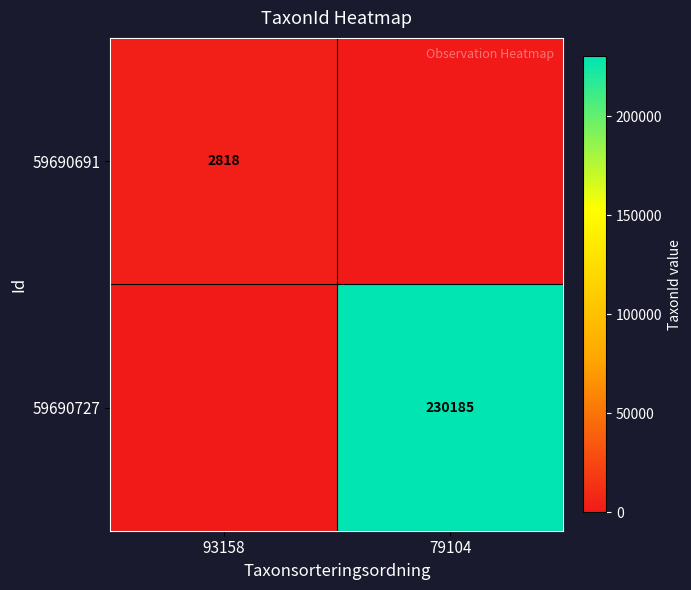

What is the total value across all series at 79104?

230185